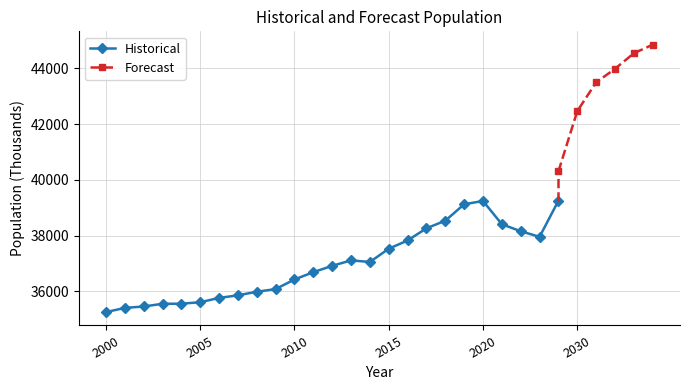

What is the difference between the second highest and minimum values?

3987